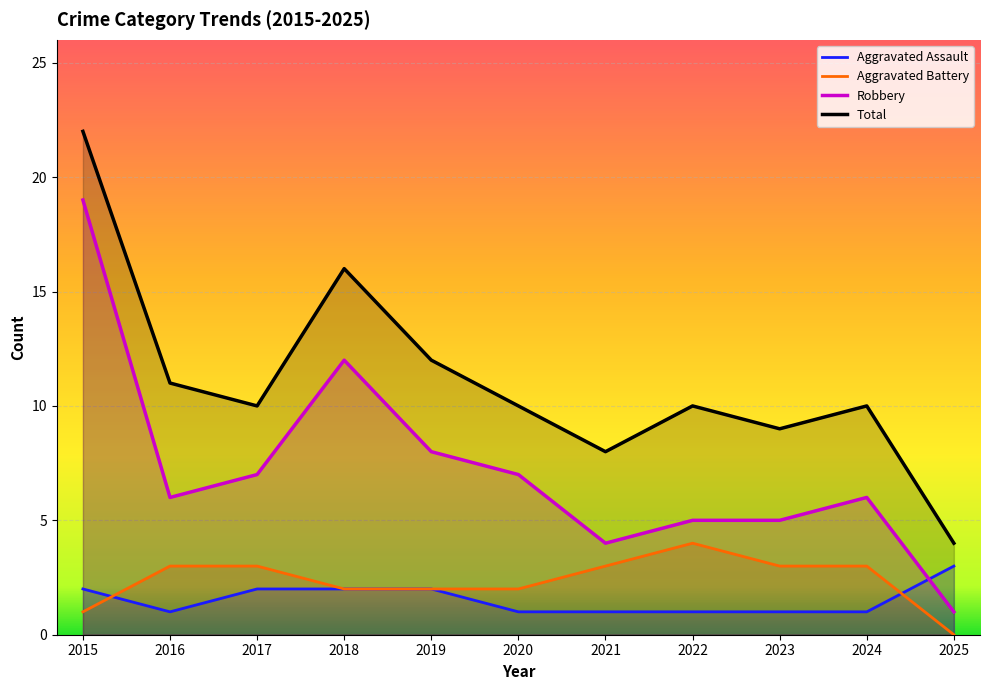

How many lines are shown in the chart?

4